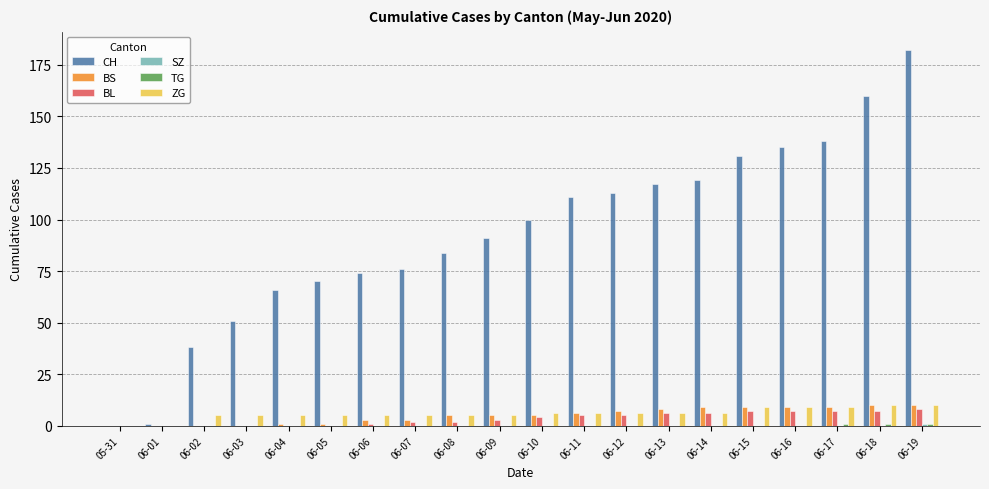

At which category is the sum across all series the highest?

06-19